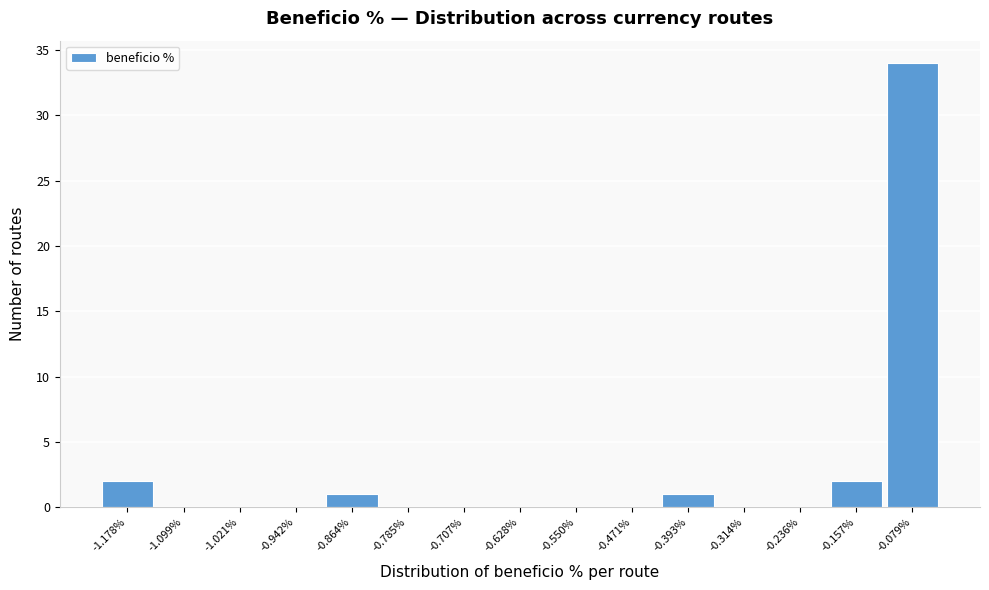

Reading right to left, transcribe all the data shown in this chart.

-0.079%=34	-0.157%=2	-0.236%=0	-0.314%=0	-0.393%=1	-0.471%=0	-0.550%=0	-0.628%=0	-0.707%=0	-0.785%=0	-0.864%=1	-0.942%=0	-1.021%=0	-1.099%=0	-1.178%=2